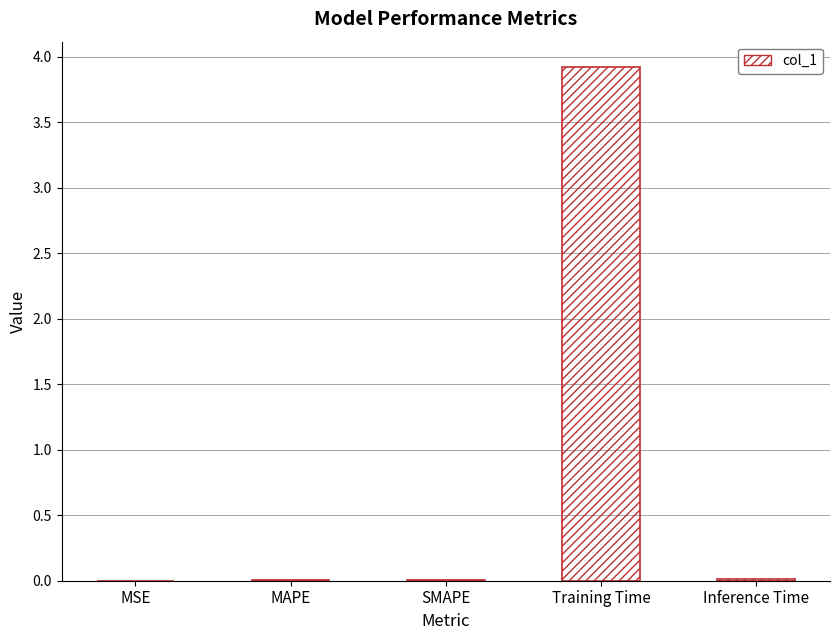

The value at MAPE is 0.0. True or false?

True